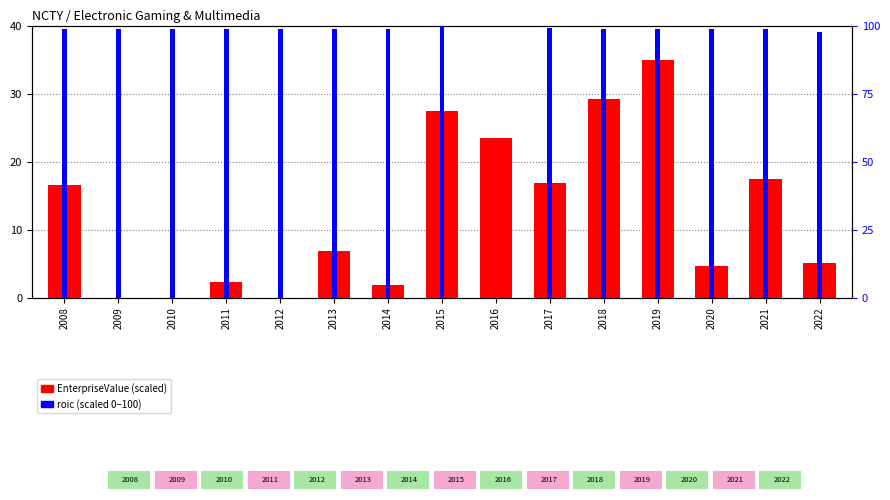

Which series changed the most between 2013 and 2015?

EnterpriseValue (scaled)